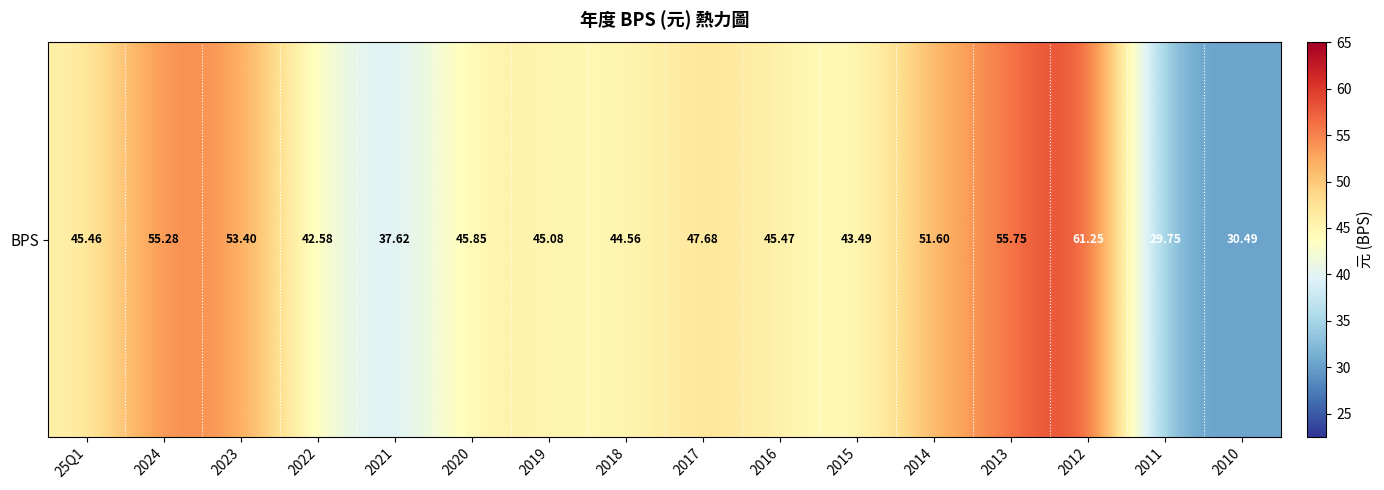

What is the difference between the maximum and minimum values?

31.5